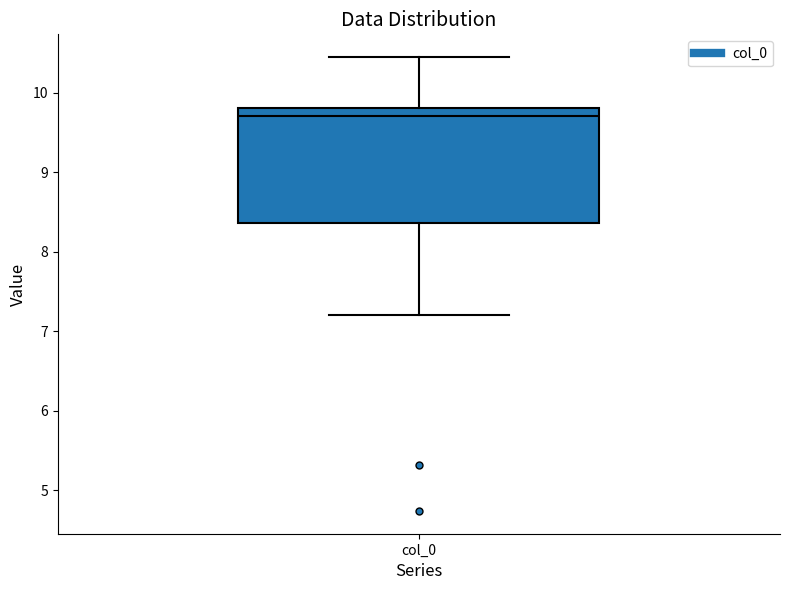

Where is the lower edge of the box for col_0 on the y-axis? The values are not printed on the chart, so give them approximately, as read against the axis.

8.4